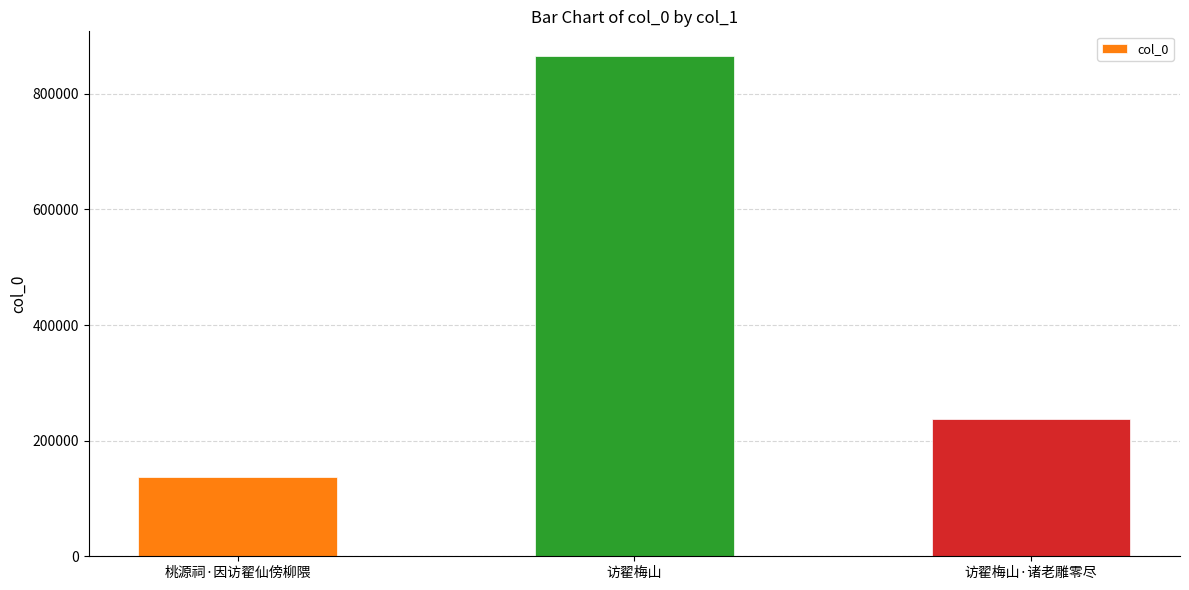

What is the ratio of the value at 桃源祠·因访翟仙傍柳隈 to the value at 访翟梅山?

0.2